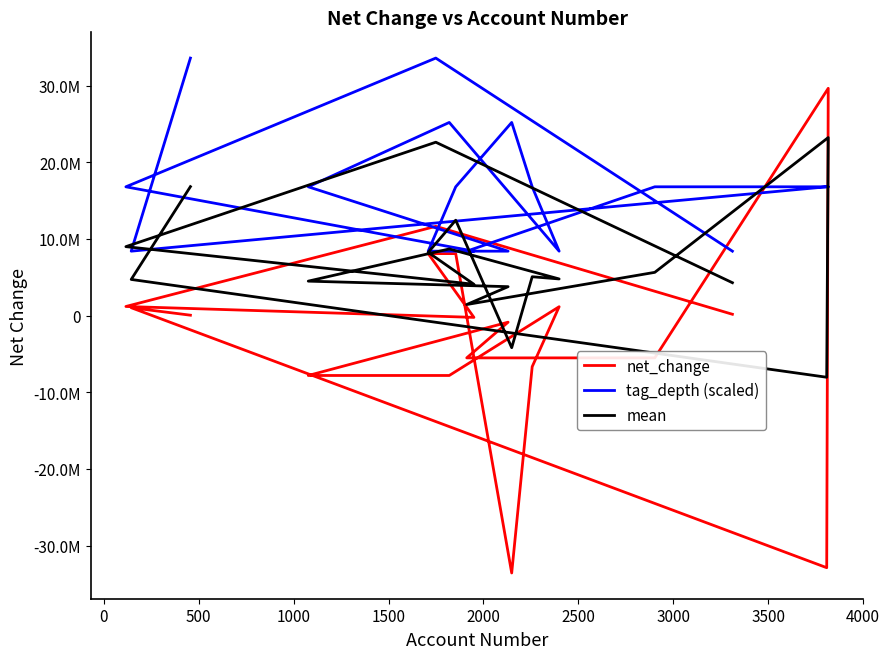

How many values in the mean series are below 5059250?

9